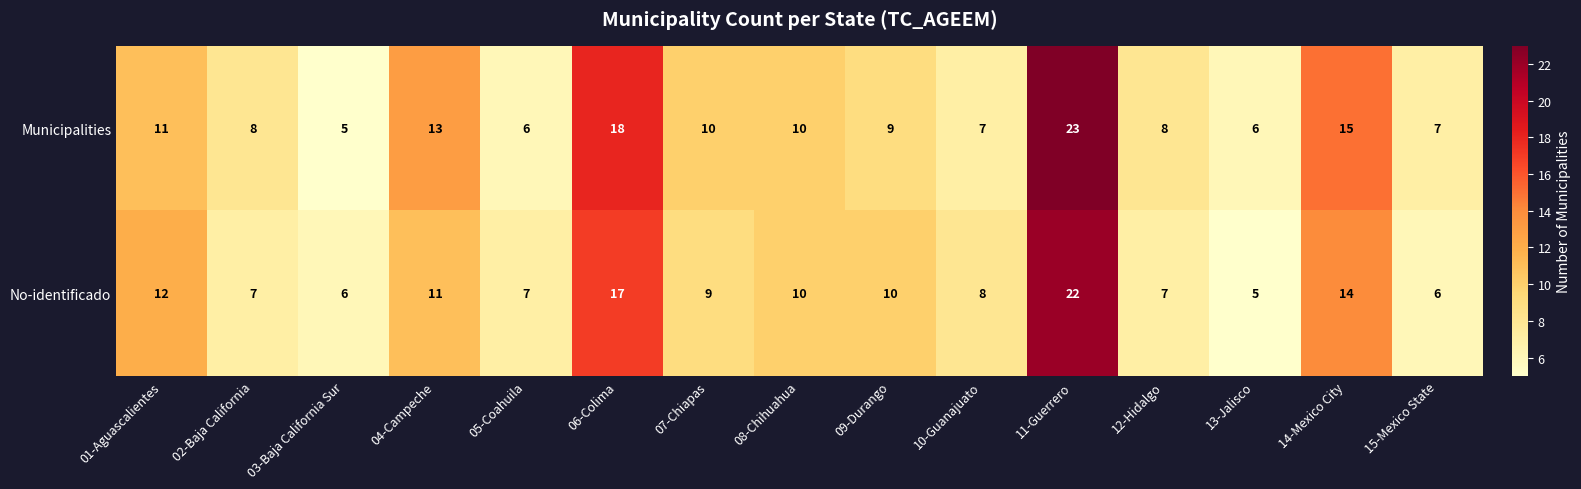

Reading right to left, extract all data points from this chart.

Municipalities: 15-Mexico State=7	14-Mexico City=15	13-Jalisco=6	12-Hidalgo=8	11-Guerrero=23	10-Guanajuato=7	09-Durango=9	08-Chihuahua=10	07-Chiapas=10	06-Colima=18	05-Coahuila=6	04-Campeche=13	03-Baja California Sur=5	02-Baja California=8	01-Aguascalientes=11
No-identificado: 15-Mexico State=6	14-Mexico City=14	13-Jalisco=5	12-Hidalgo=7	11-Guerrero=22	10-Guanajuato=8	09-Durango=10	08-Chihuahua=10	07-Chiapas=9	06-Colima=17	05-Coahuila=7	04-Campeche=11	03-Baja California Sur=6	02-Baja California=7	01-Aguascalientes=12